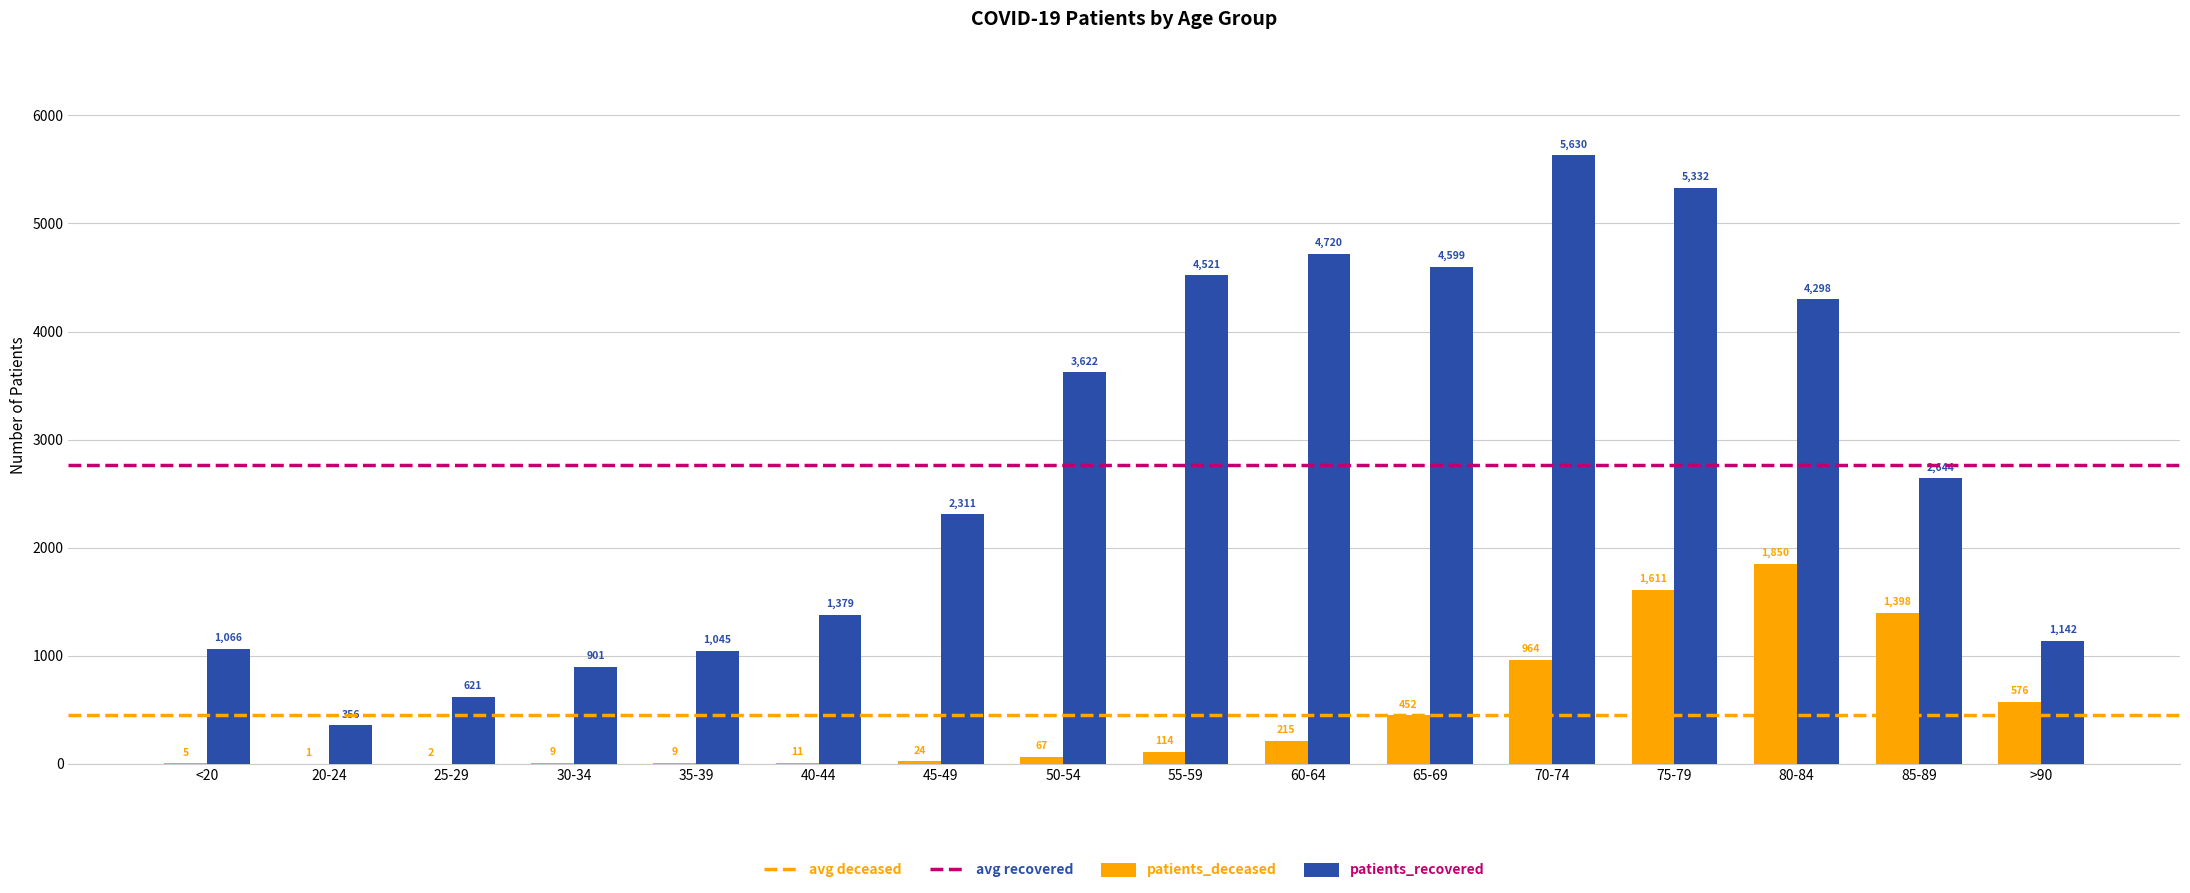

How many categories are shown in the chart?

16